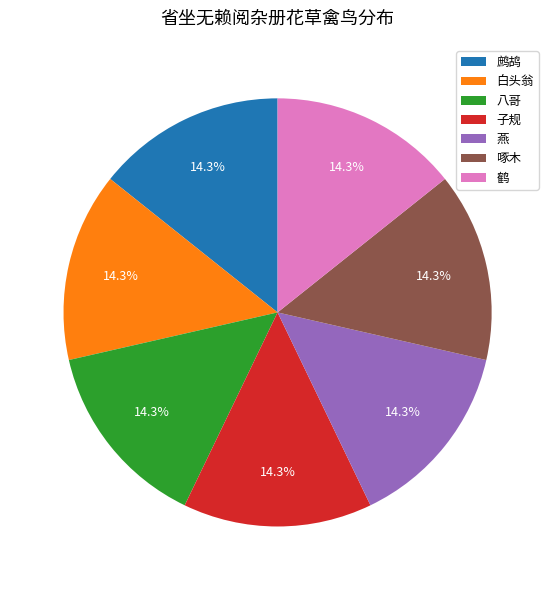

Does 燕 represent more than half of the total?

No